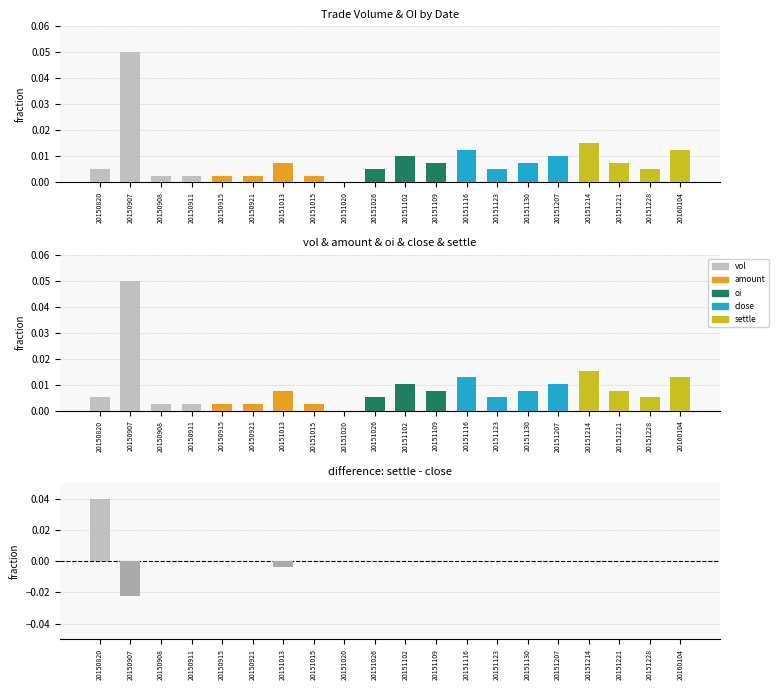

Are the bars horizontal?

No